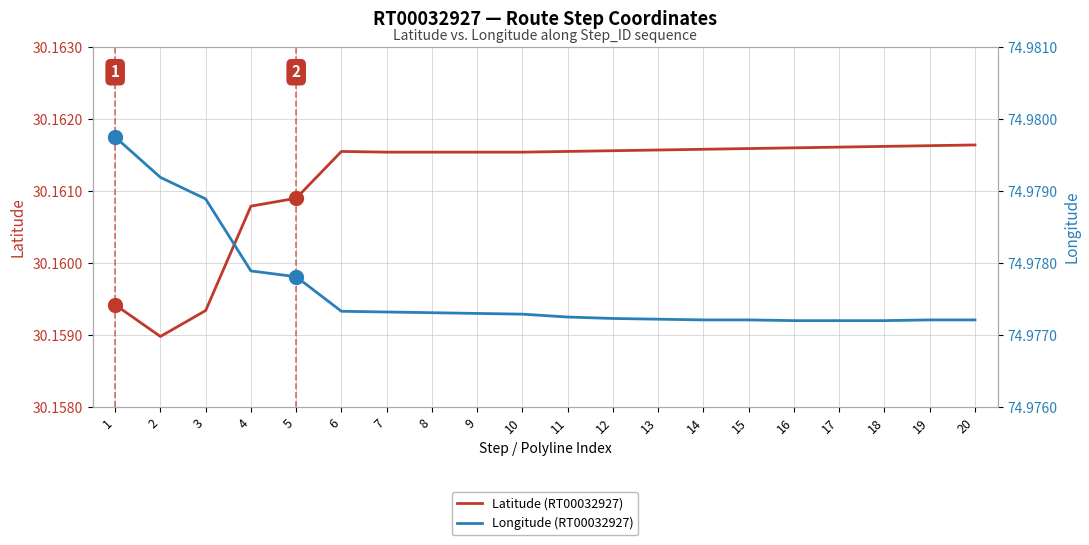

How many Longitude (RT00032927) values are between 74 and 75?

20